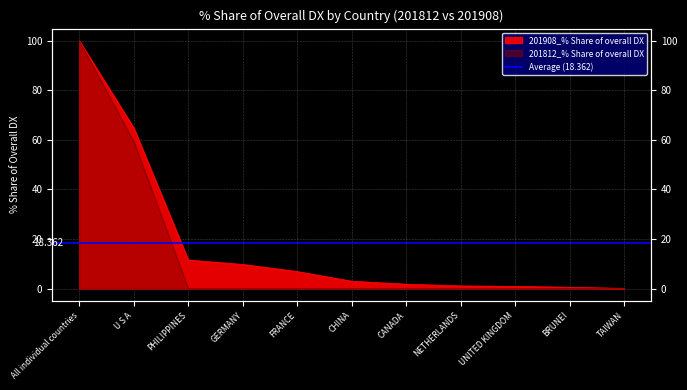

What is the total value across all series at NETHERLANDS?

1.1